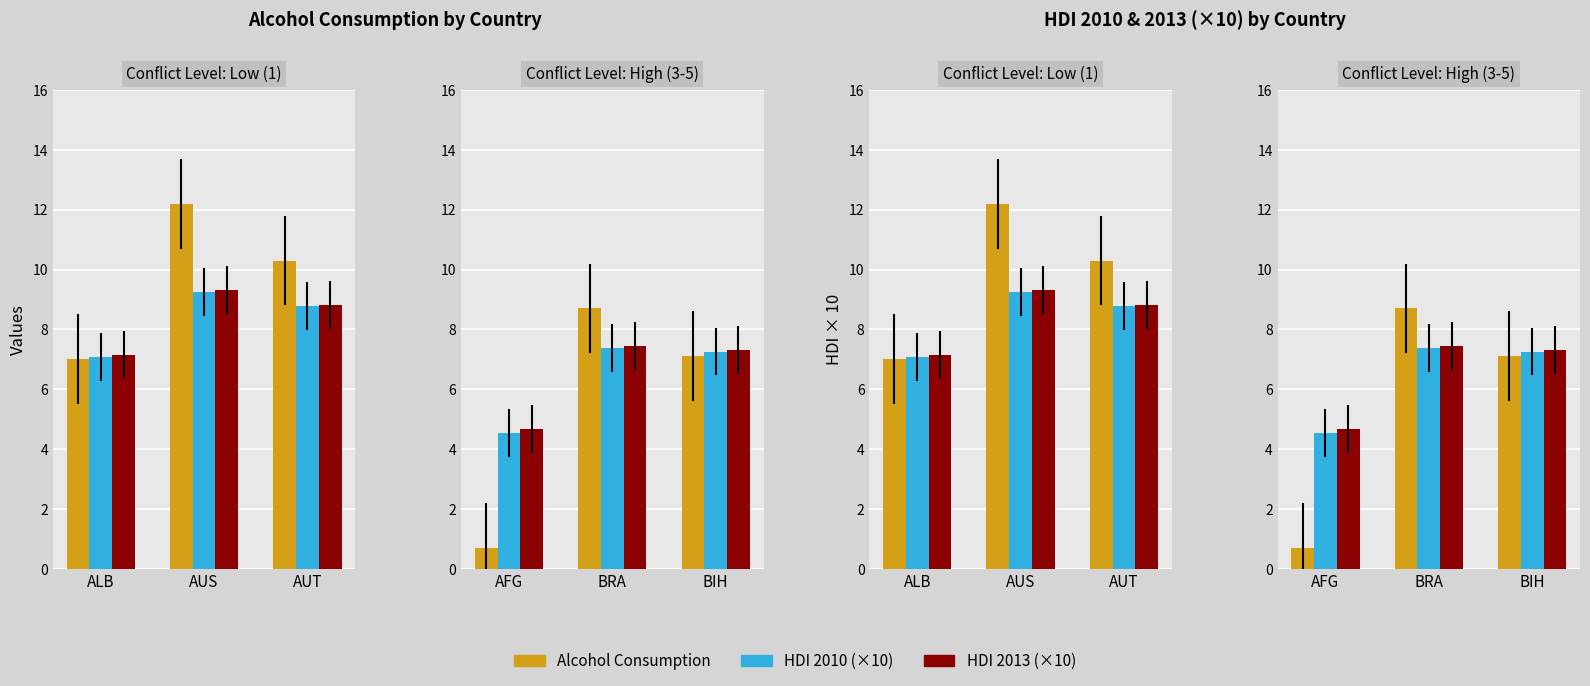

Is the value of HDI 2010 (×10) at AFG greater than the value of Alcohol Consumption at BIH?

No